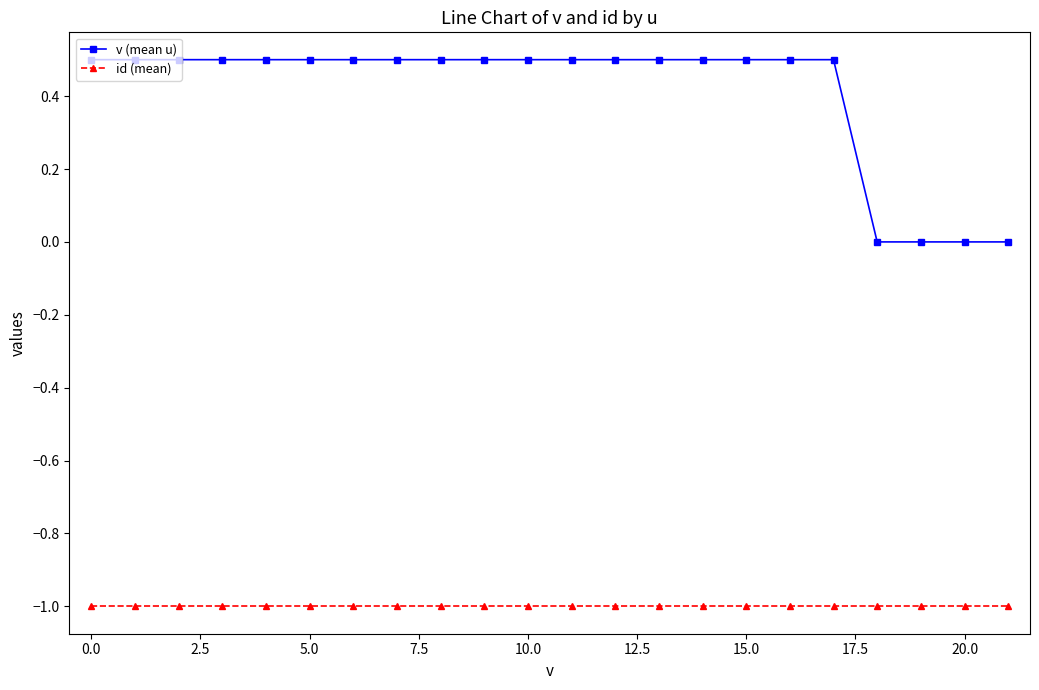

What is the minimum value shown in the chart?

-1.0